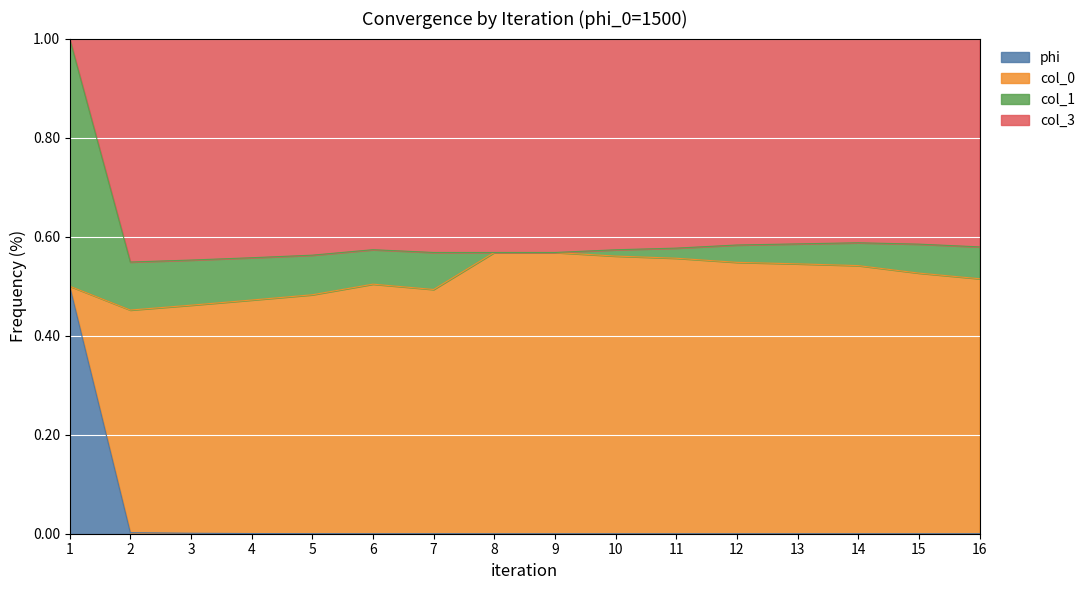

The phi series shows -0.2 at 10. True or false?

False